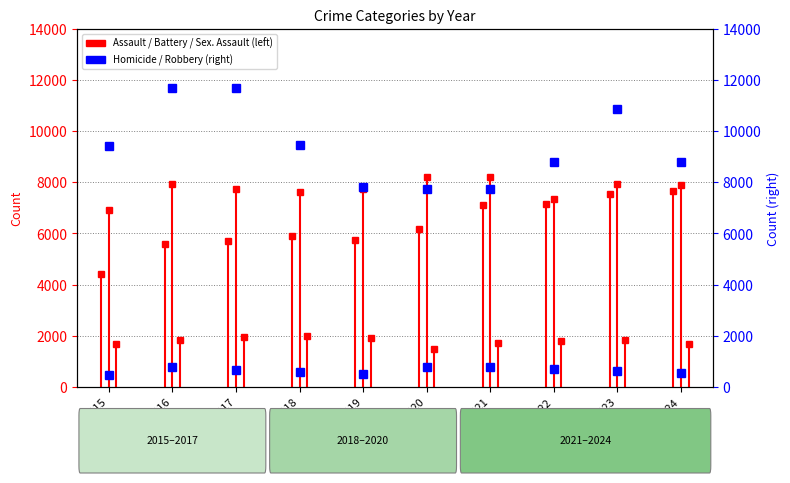

In Robbery, how many points are higher than both neighbors (excluding endpoints)?

2